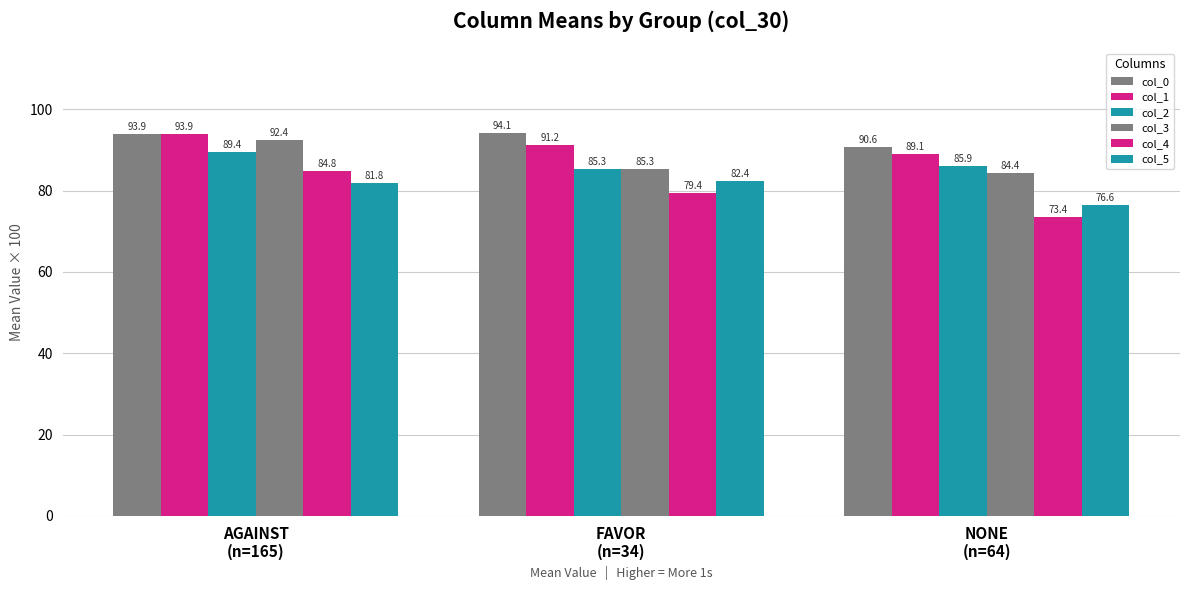

Reading left to right, transcribe all the data shown in this chart.

col_0: AGAINST
(n=165)=93.9	FAVOR
(n=34)=94.1	NONE
(n=64)=90.6
col_1: AGAINST
(n=165)=93.9	FAVOR
(n=34)=91.2	NONE
(n=64)=89.1
col_2: AGAINST
(n=165)=89.4	FAVOR
(n=34)=85.3	NONE
(n=64)=85.9
col_3: AGAINST
(n=165)=92.4	FAVOR
(n=34)=85.3	NONE
(n=64)=84.4
col_4: AGAINST
(n=165)=84.8	FAVOR
(n=34)=79.4	NONE
(n=64)=73.4
col_5: AGAINST
(n=165)=81.8	FAVOR
(n=34)=82.4	NONE
(n=64)=76.6